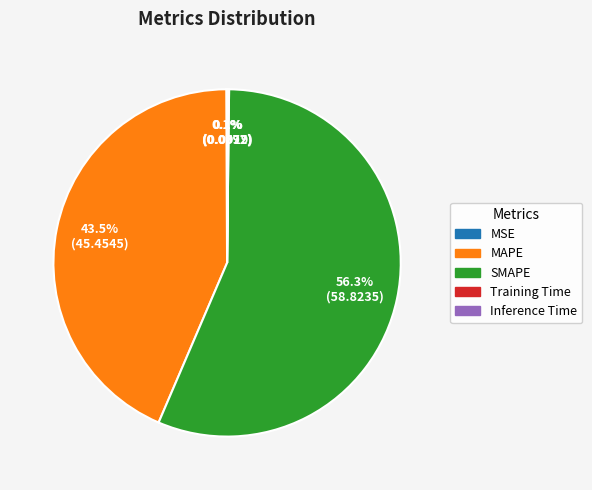

Is there any slice that represents more than half of the pie?

Yes